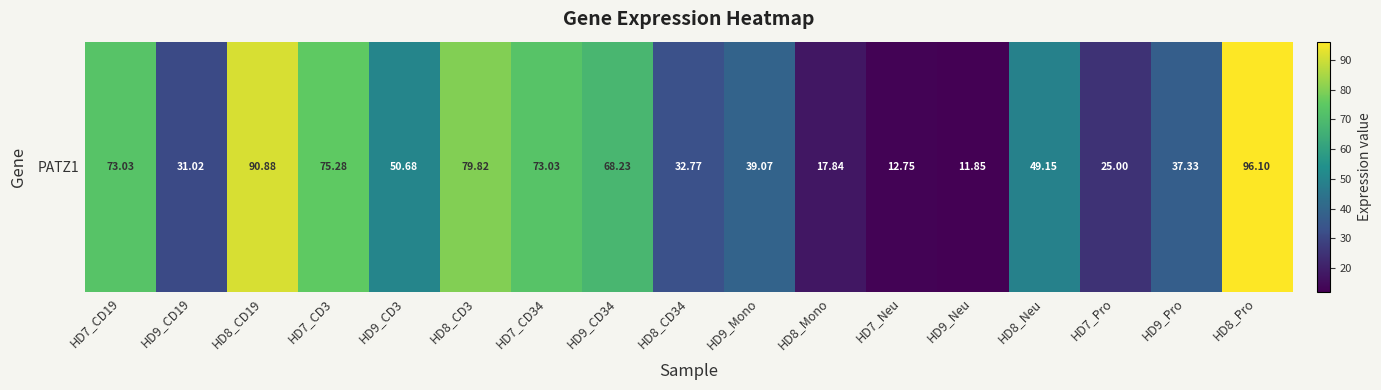

Is it true that the value at HD8_CD3 is 42.2?

False